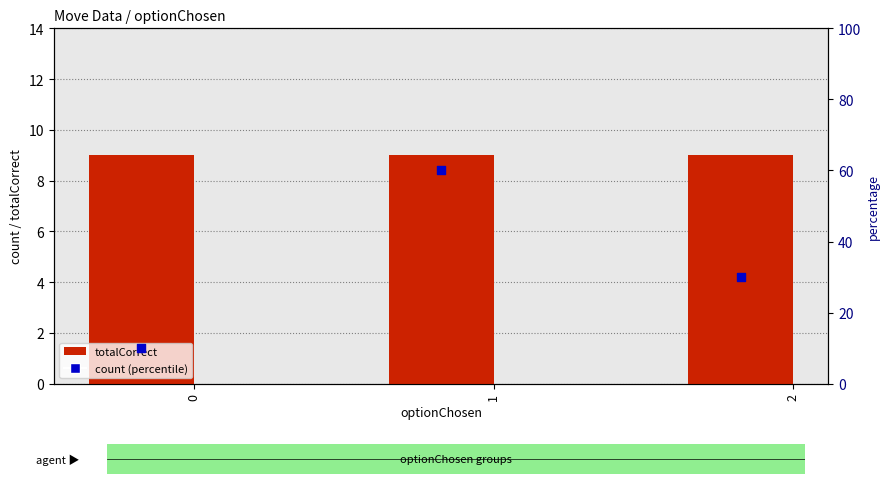

At which category is the sum across all series the highest?

1